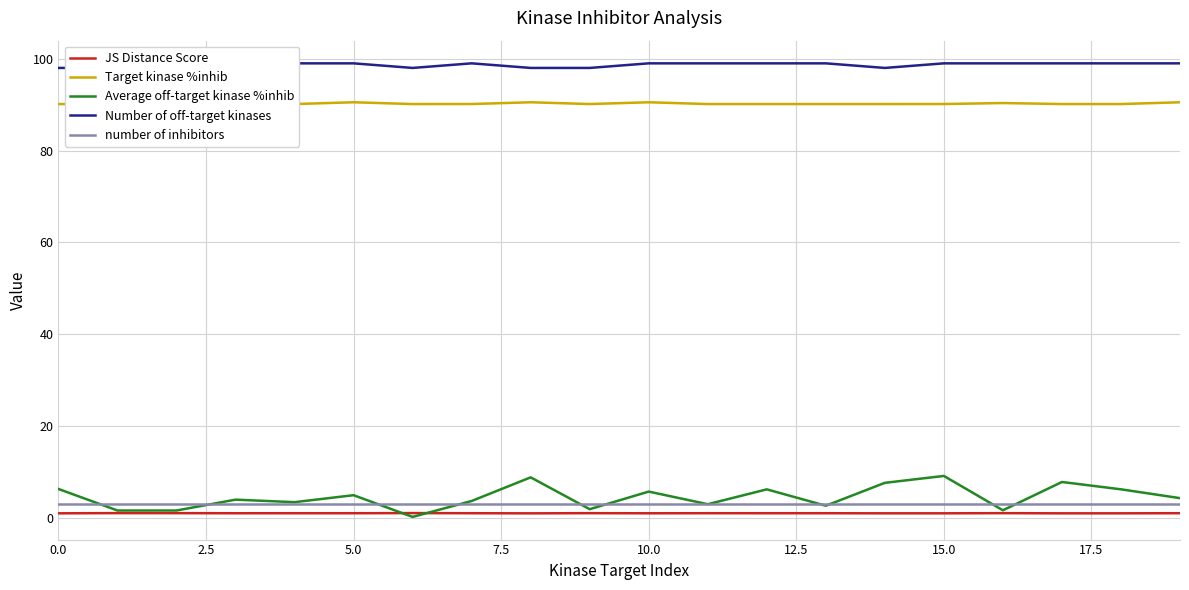

What is the minimum value for Target kinase %inhib?

90.1